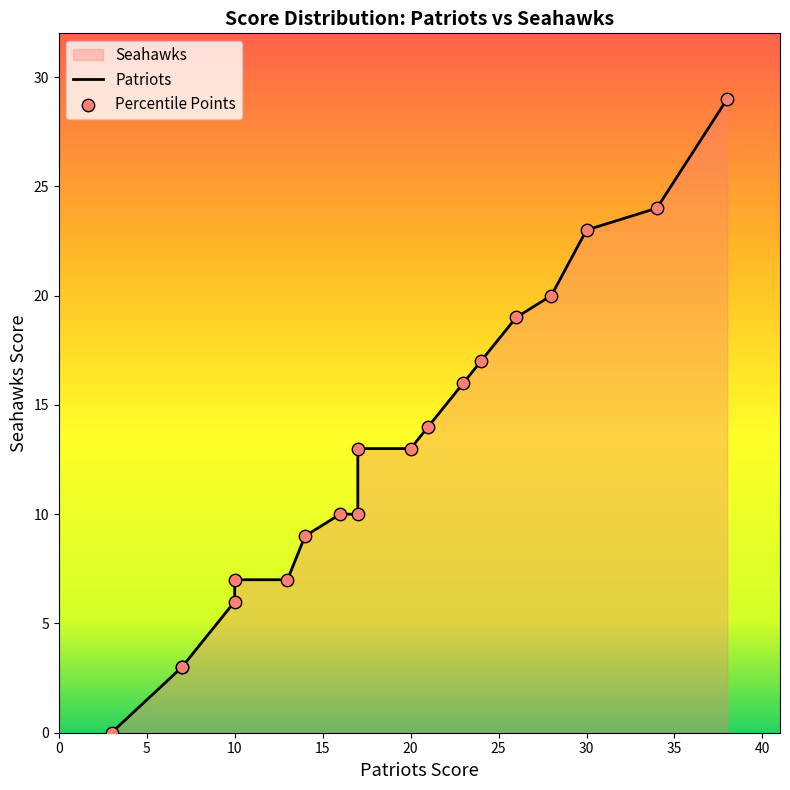

Which series reaches the maximum Y coordinate?

Patriots